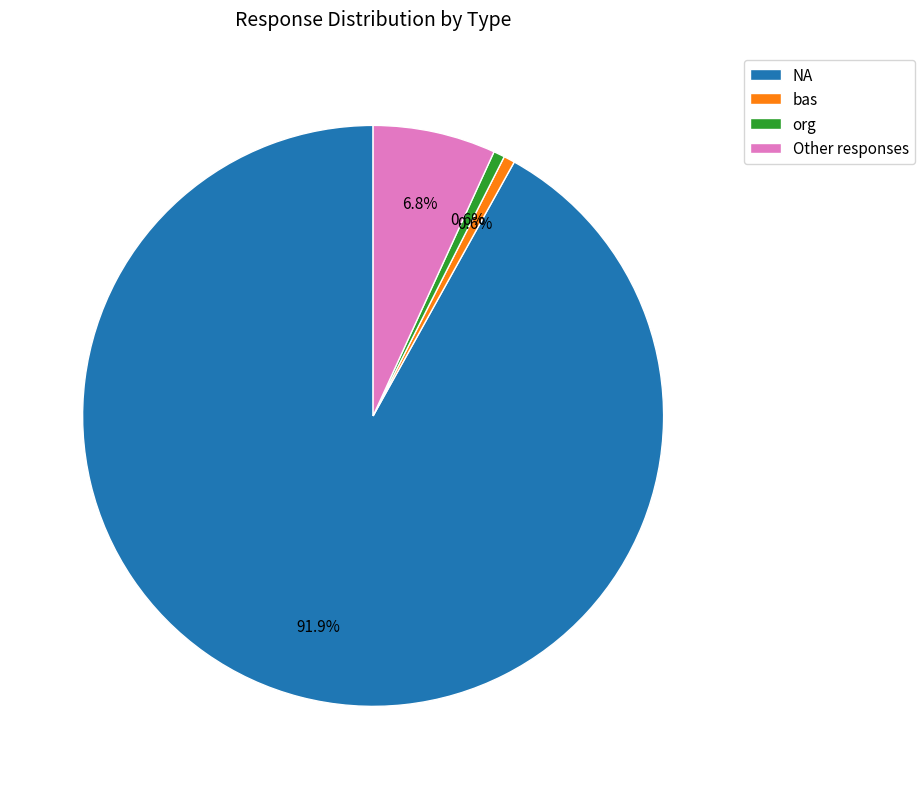

Does Other represent more than half of the total?

No